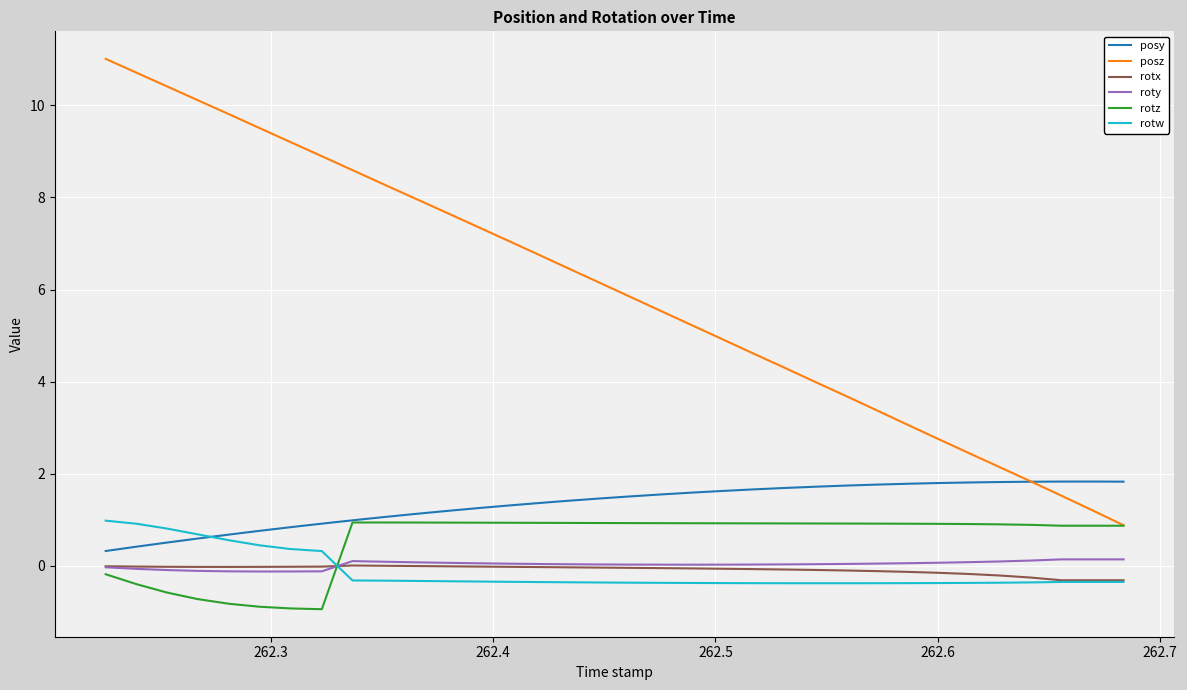

At how many categories does at least one series exceed 0?

34